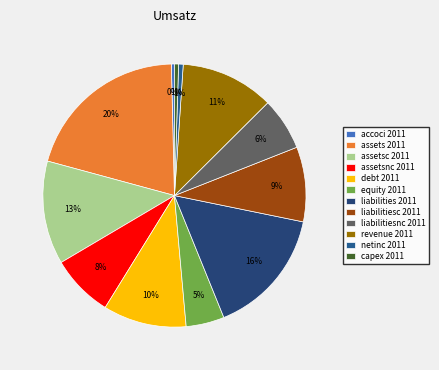

What percentage is NOT represented by revenue 2011?

88.5%